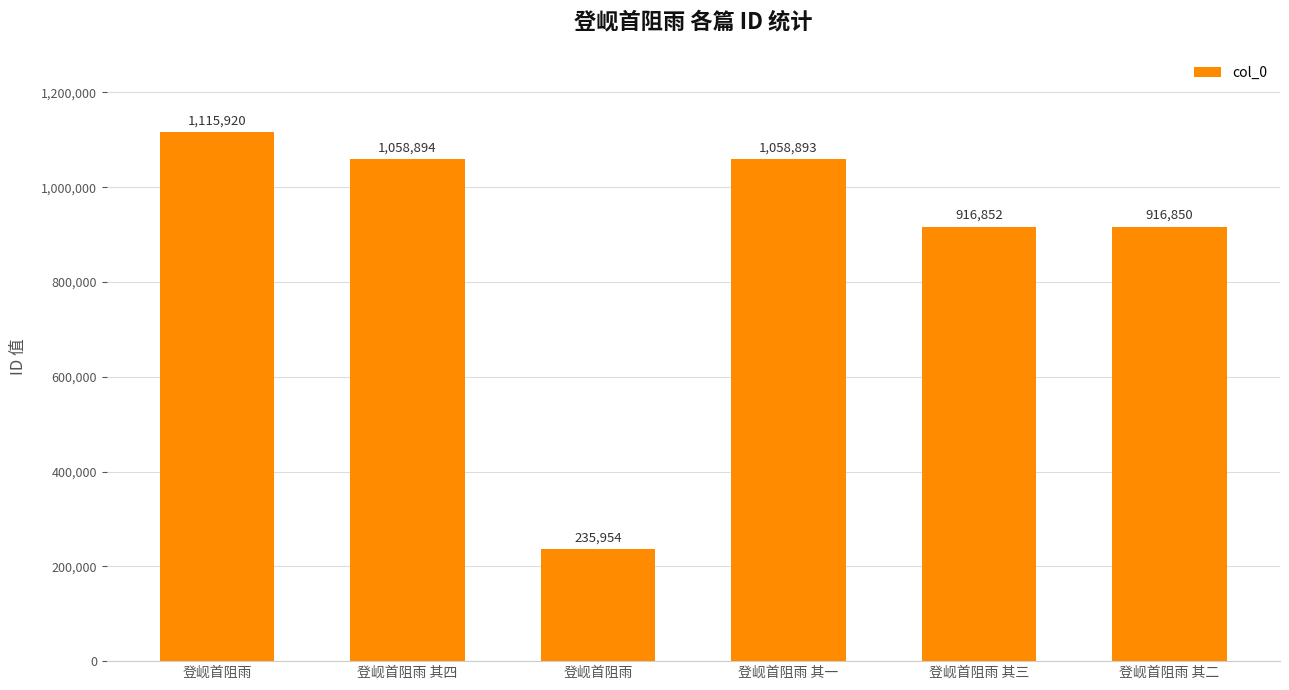

True or false: the data shows 235954 at 登岘首阻雨.

True